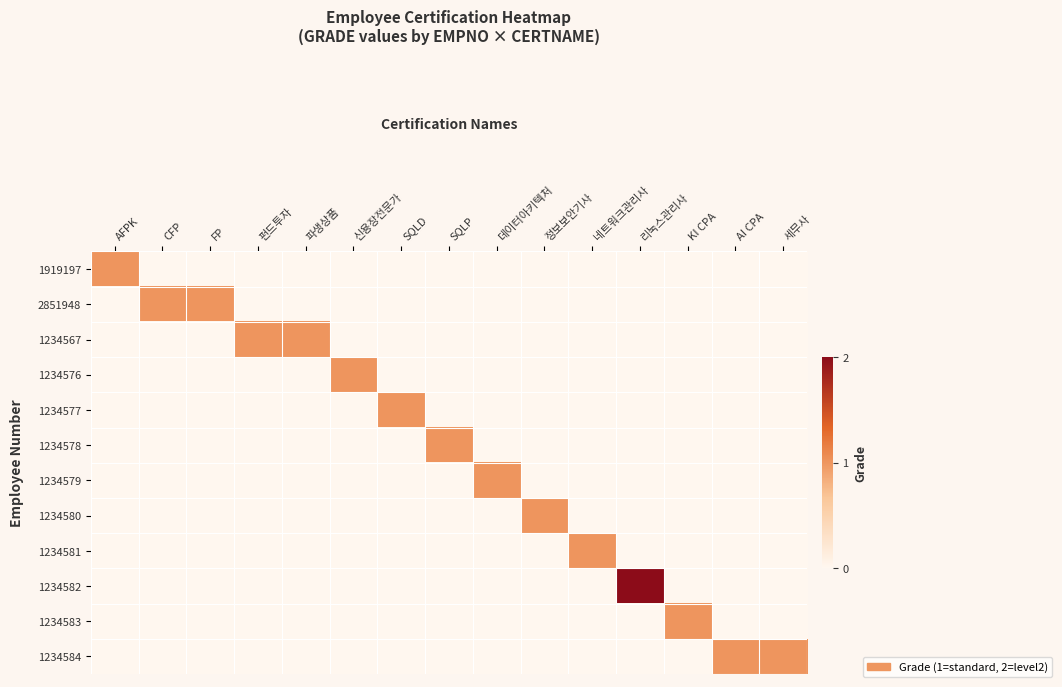

What is the total value across all series at KI CPA?

1